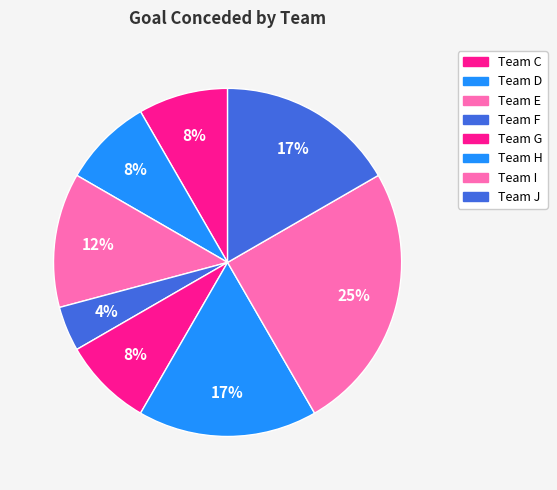

How many slices are in this pie chart?

8